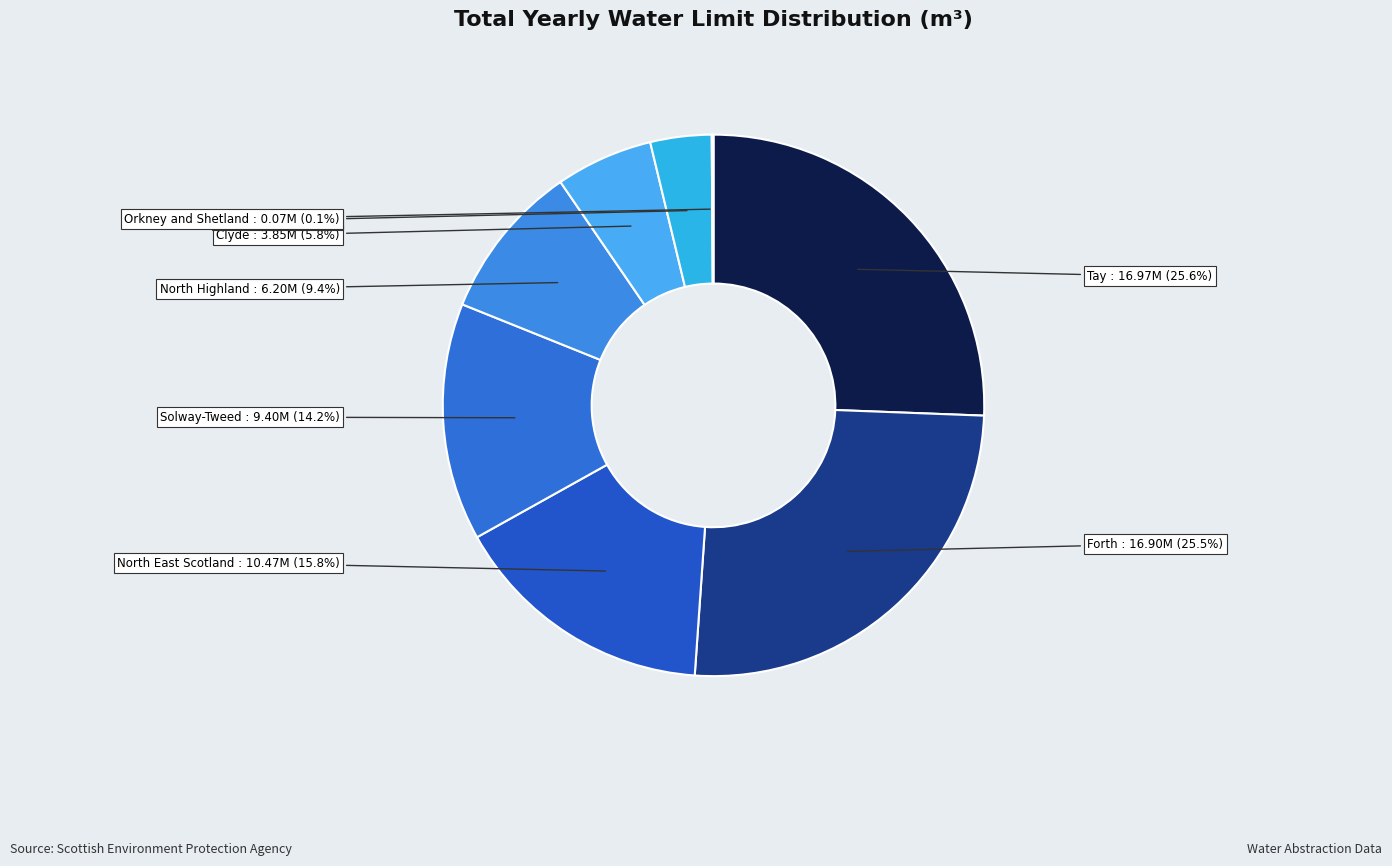

Is there any slice that represents more than half of the pie?

No